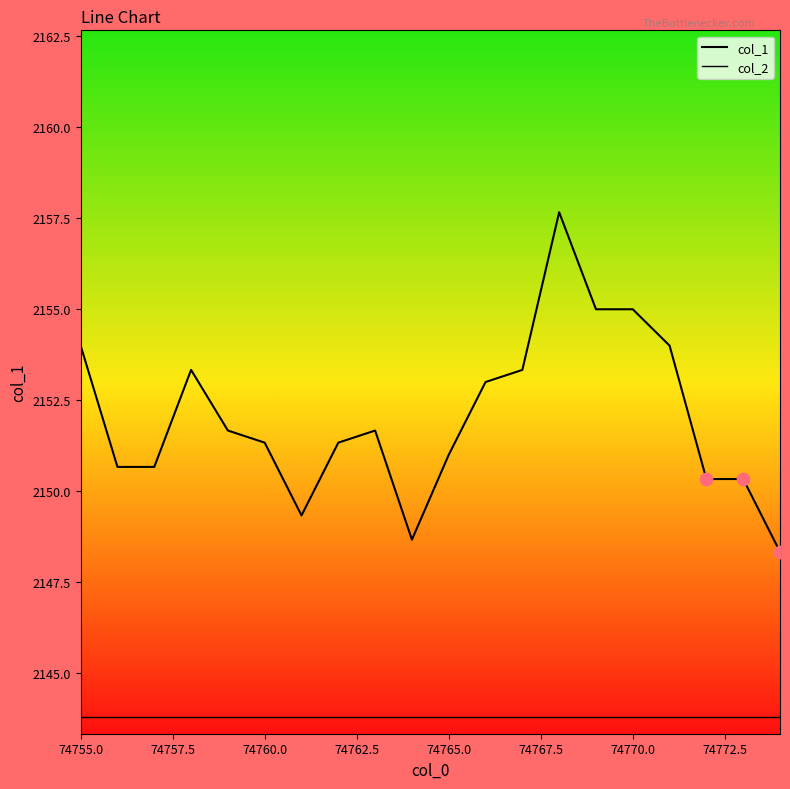

How many lines are shown in the chart?

2